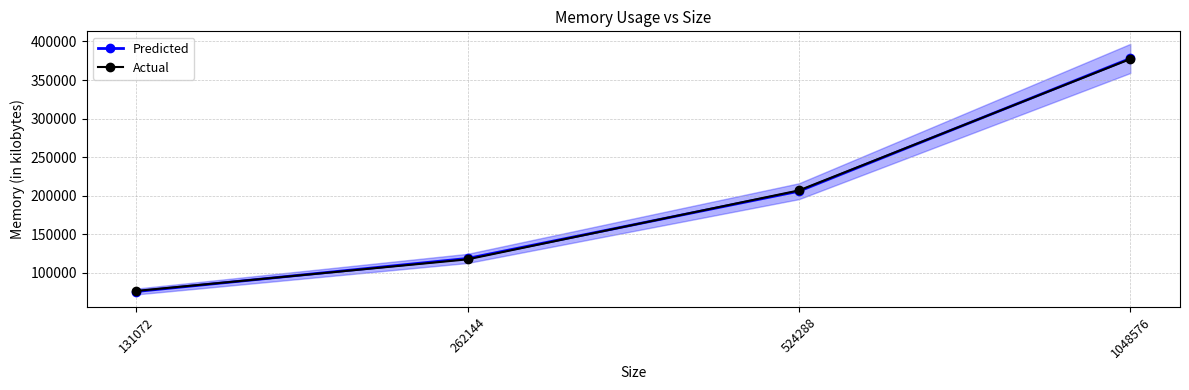

True or false: Predicted has more than 0 interior local peaks.

False